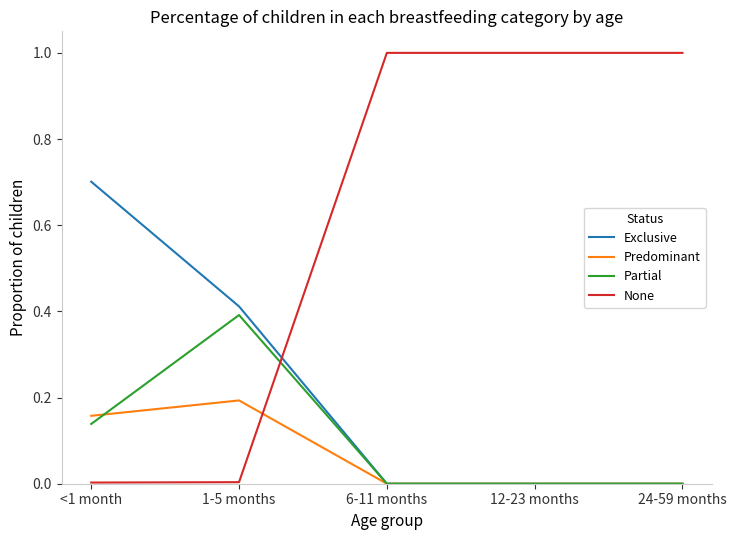

What is the difference between the None values at 1-5 months and 24-59 months?

1.0